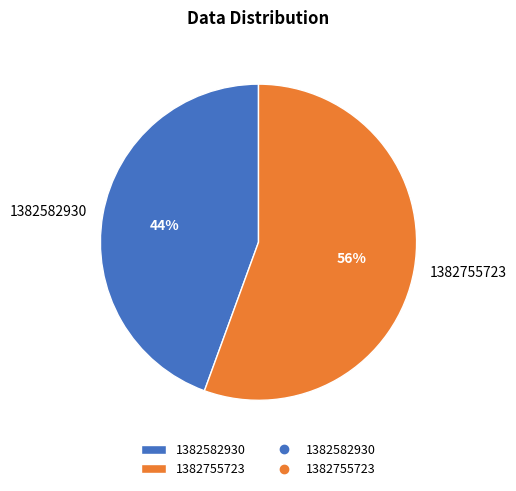

Between 1382582930 and 1382755723, which is larger?

1382755723